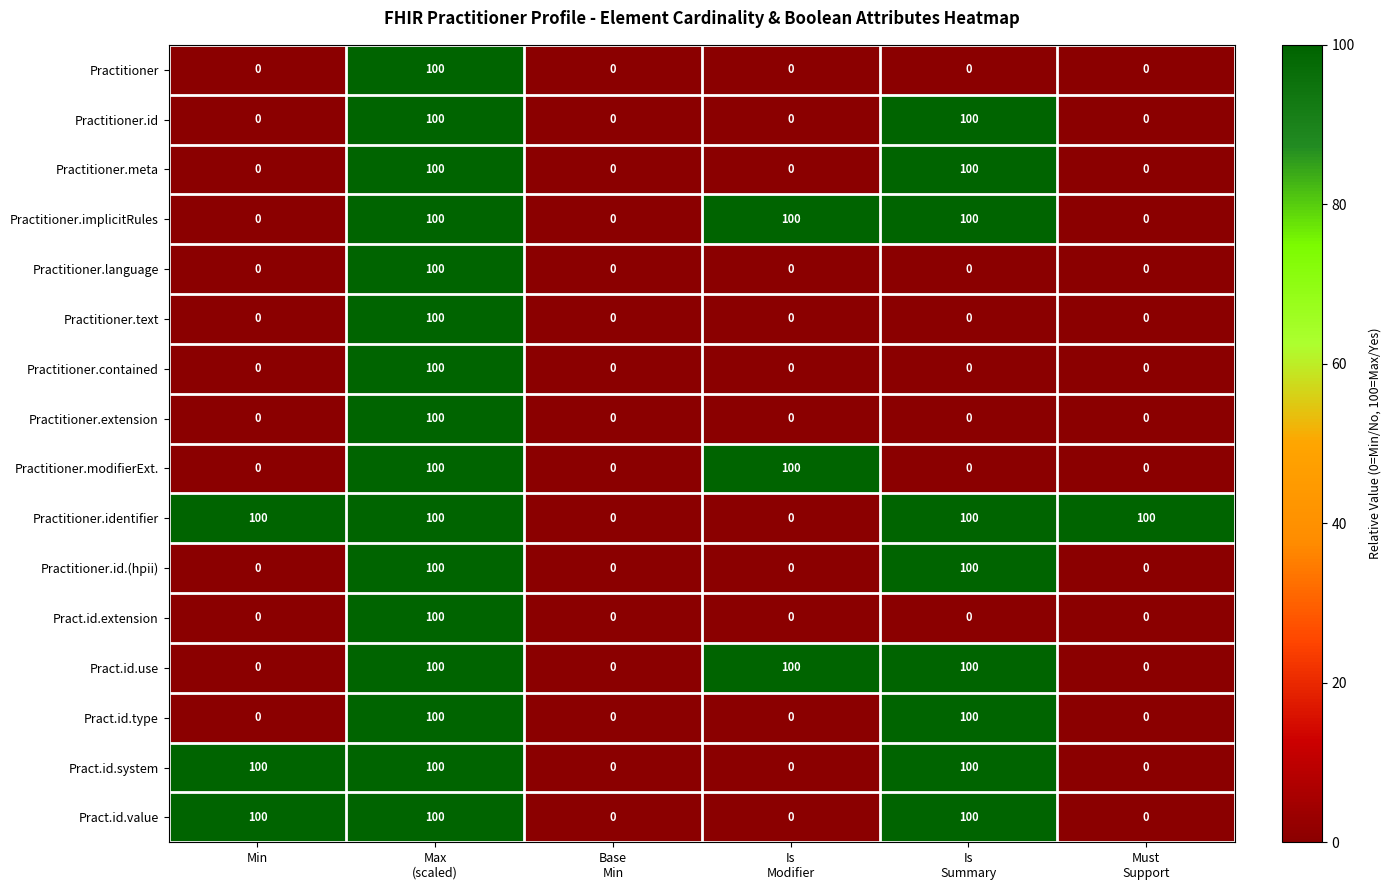

Which series has the largest total across all categories?

Practitioner.identifier